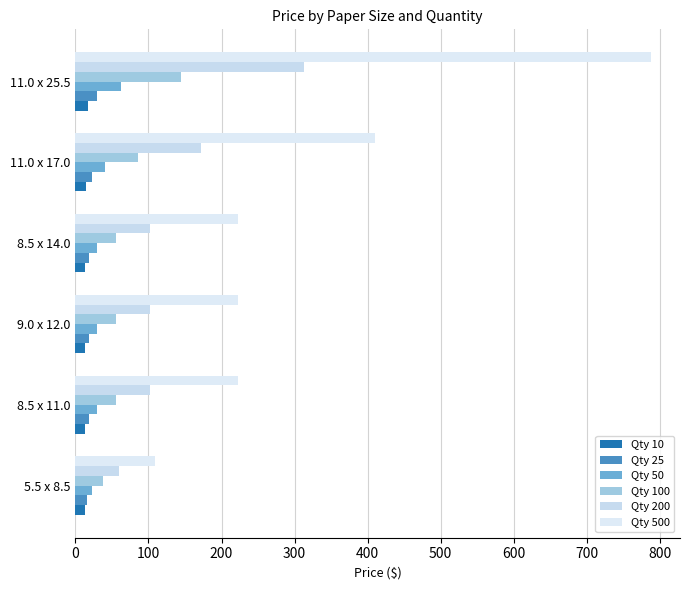

What is the minimum value for Qty 200?

59.3